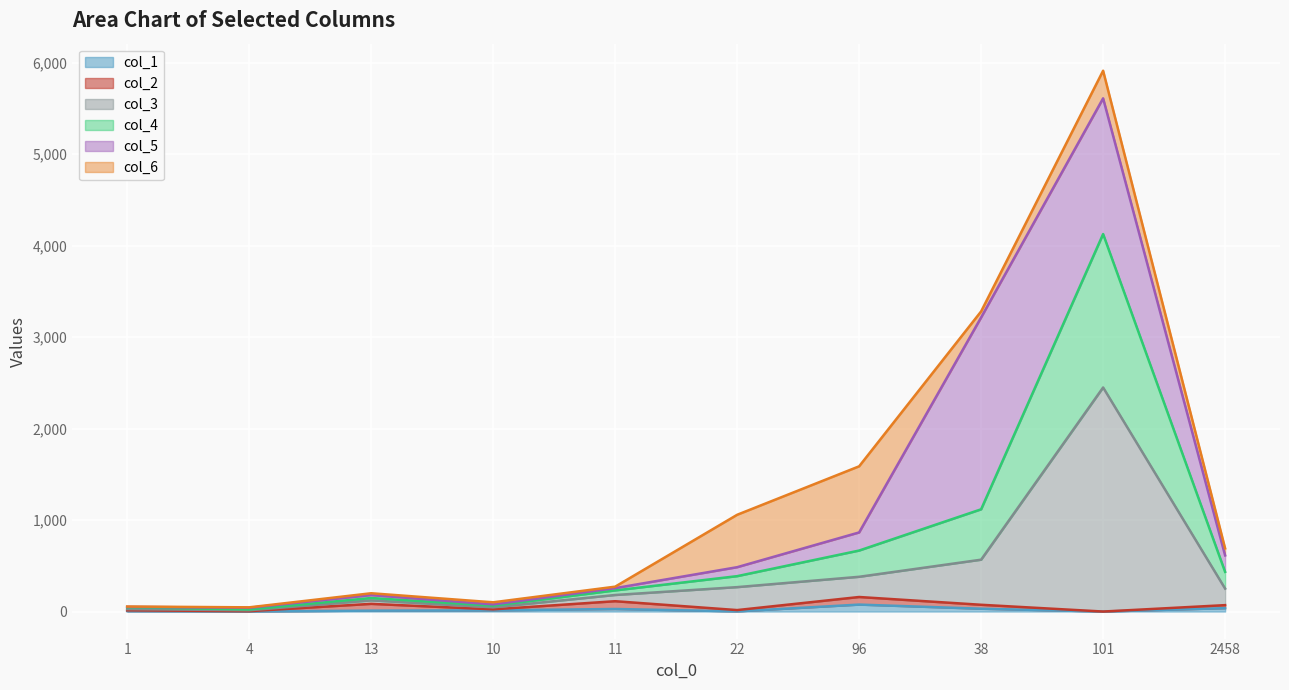

True or false: col_4 has a value of 216 at 13.

False